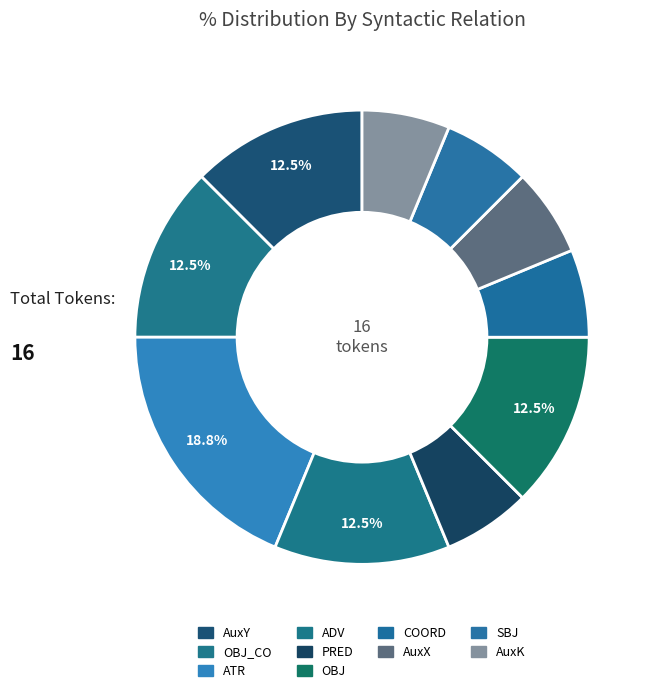

How many segments does this pie chart have?

10